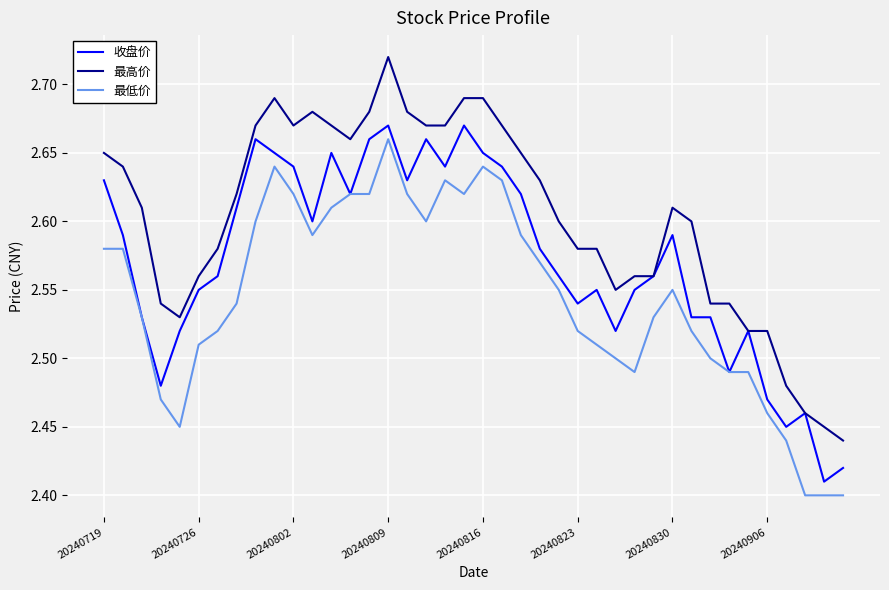

List the series in order of their overall mean, lowest first.

最低价, 收盘价, 最高价